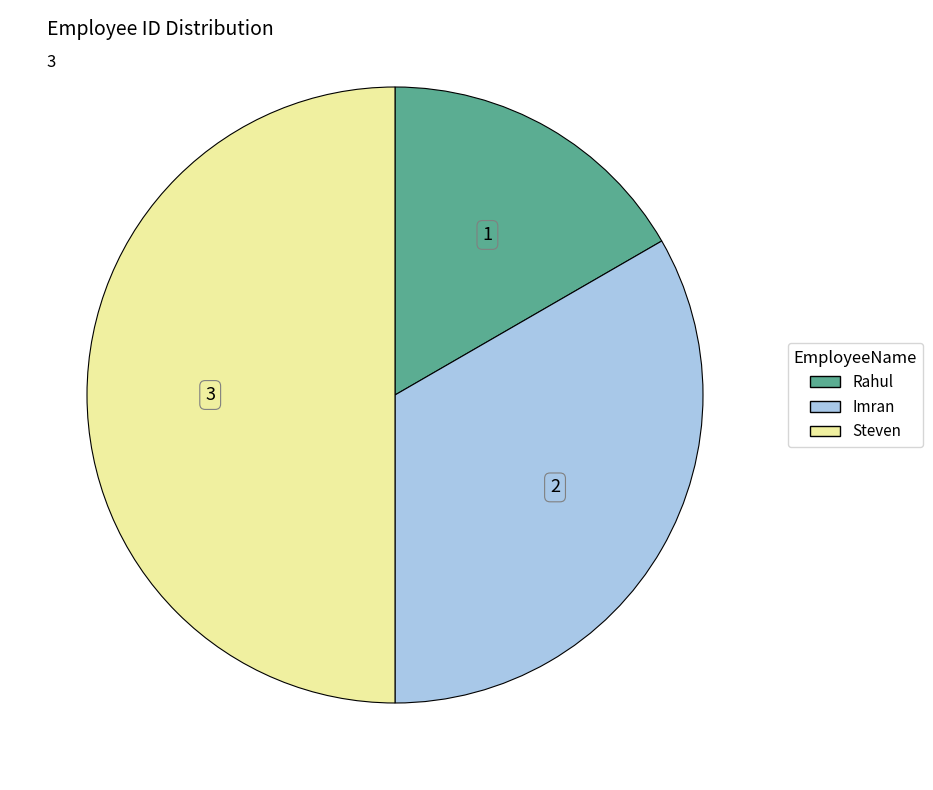

Is Imran the majority of the pie?

No